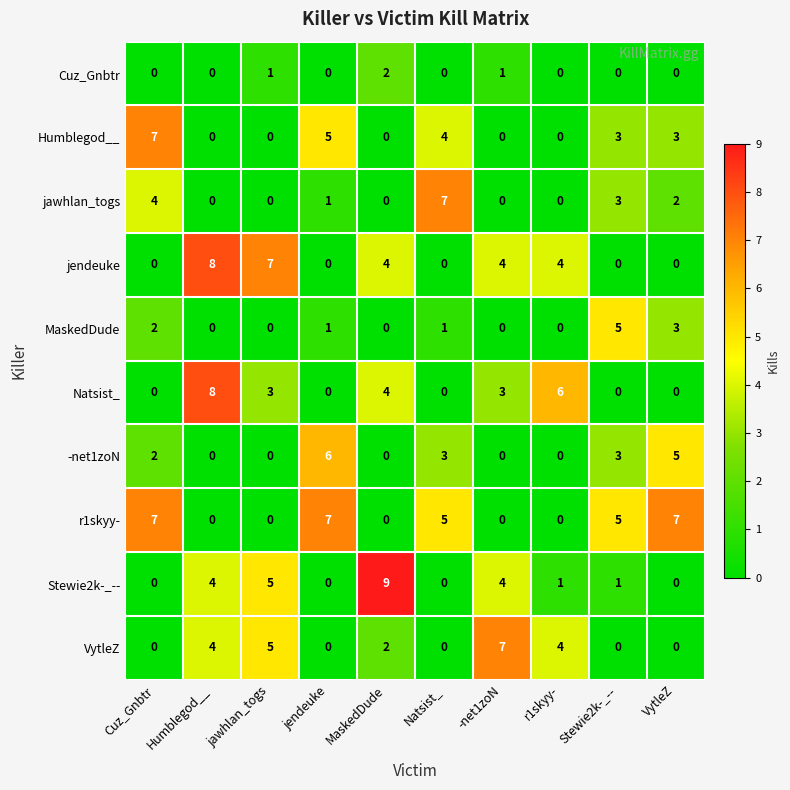

What is the sum of the Natsist_ values at Humblegod__ and Natsist_?

8